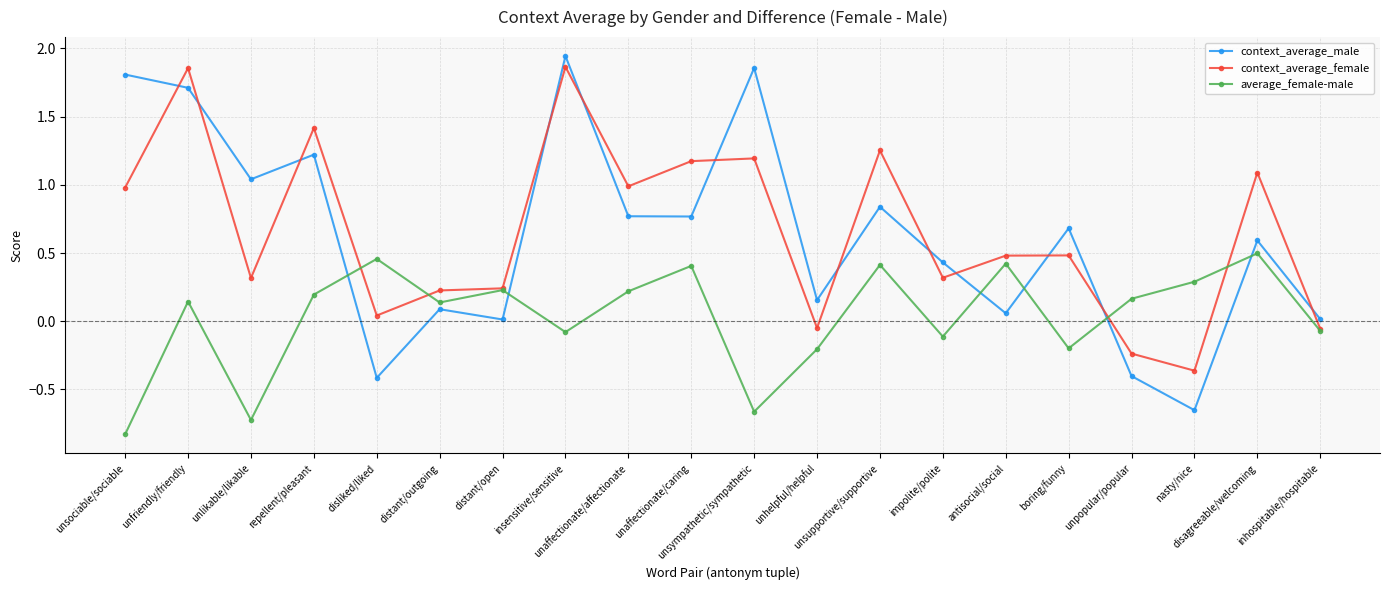

What is the difference between the second highest and minimum values in the context_average_male series?

2.5